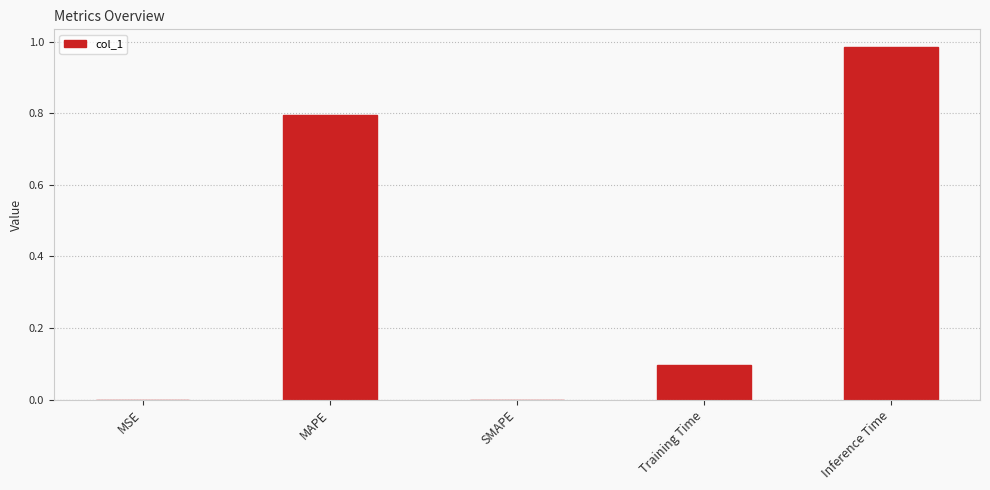

Count the number of data series in this chart.

1